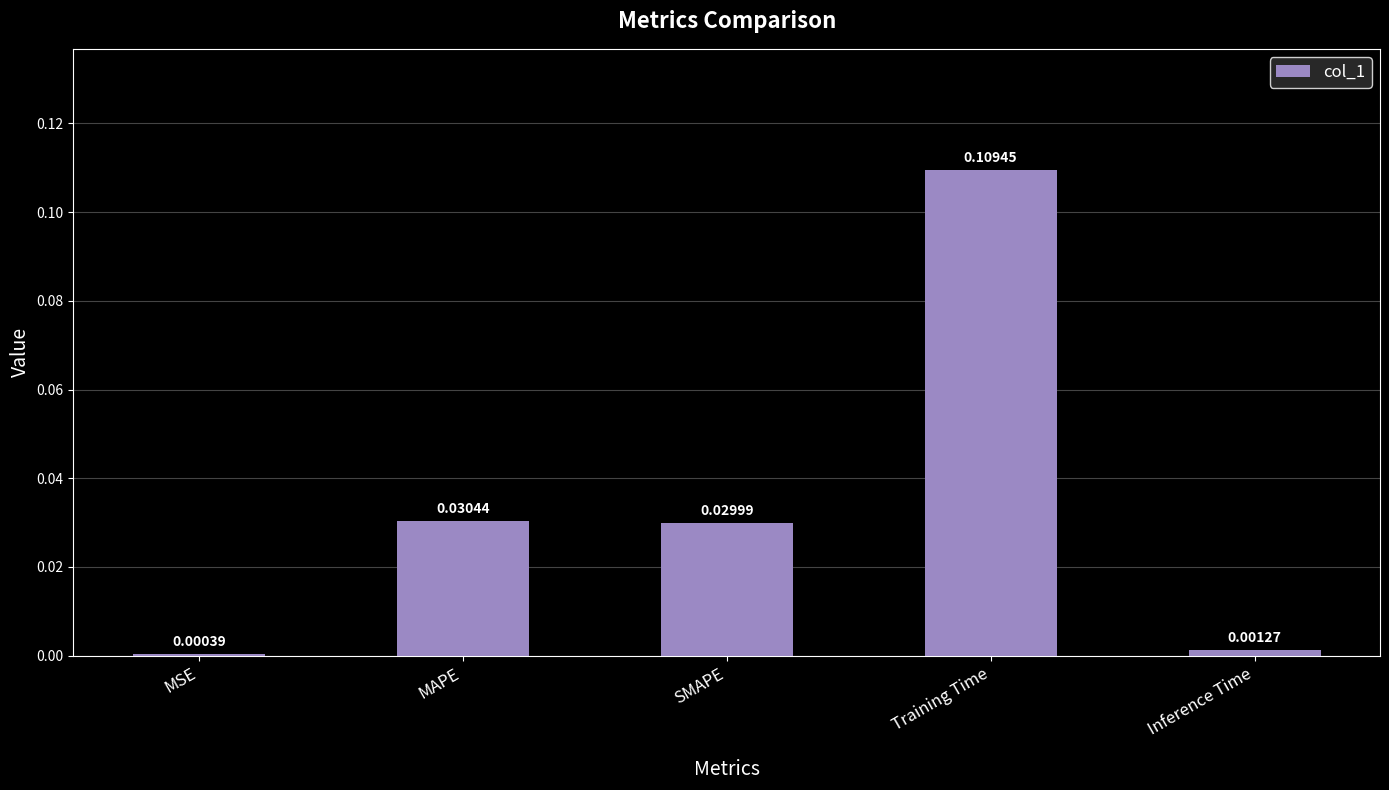

Which category has the highest value across all series?

Training Time